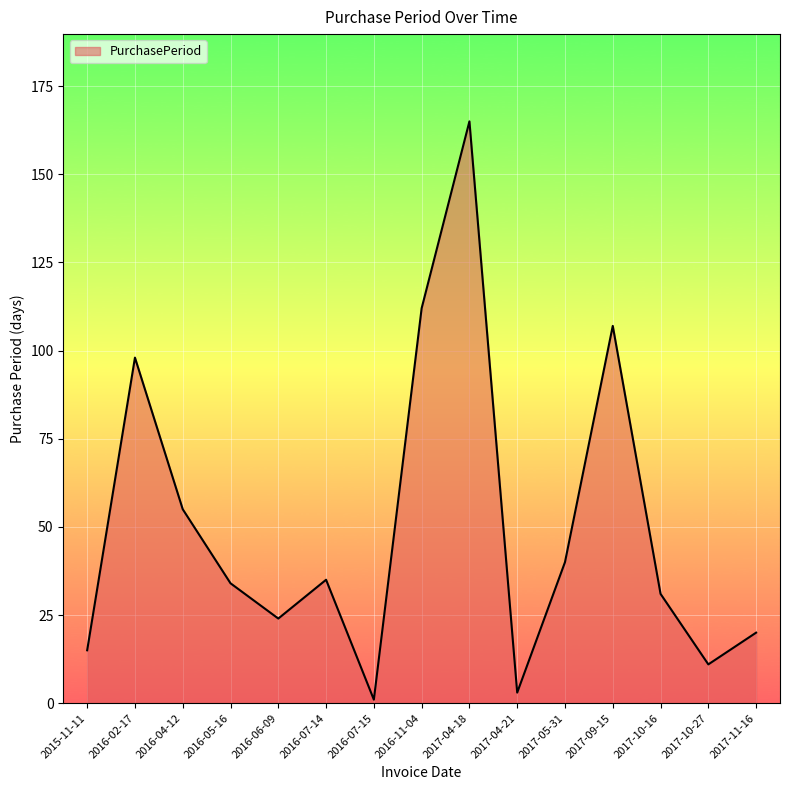

What position from the left is 2016-04-12?

3